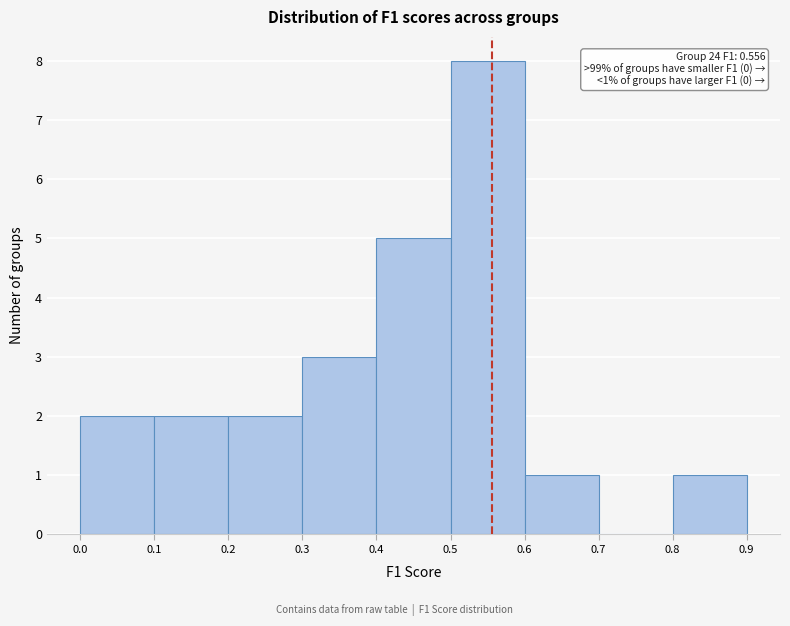

Which range on the x-axis has the tallest bar?

0.5 to 0.6